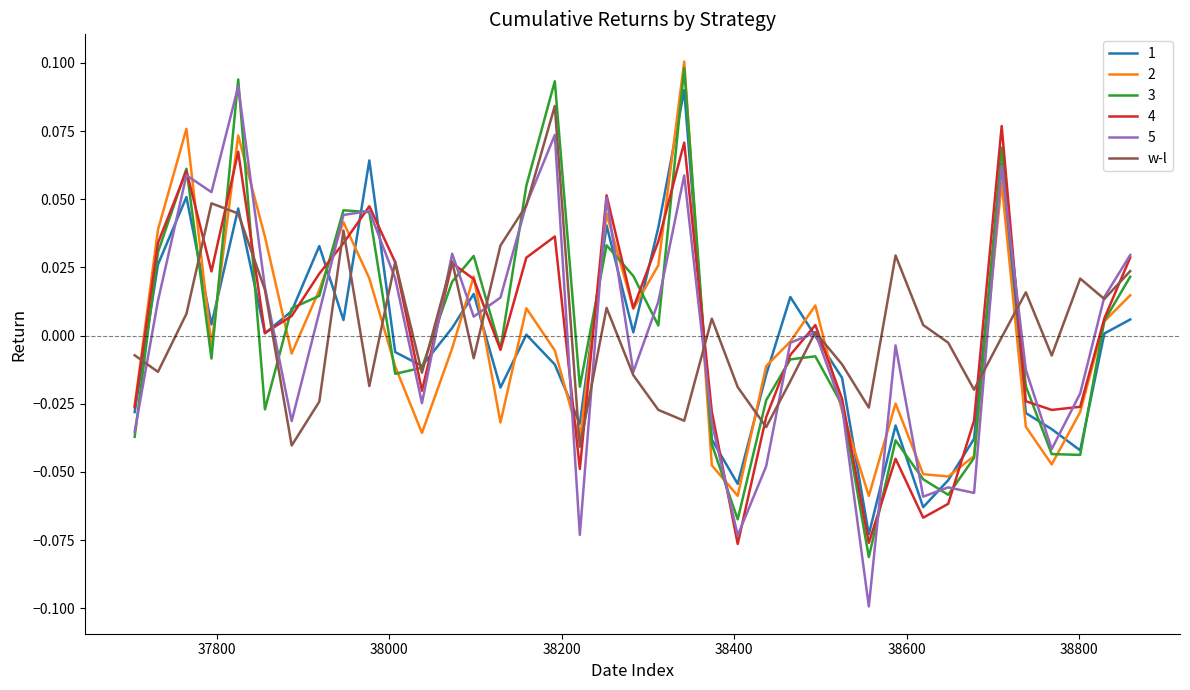

True or false: w-l and 2 intersect in this chart.

True